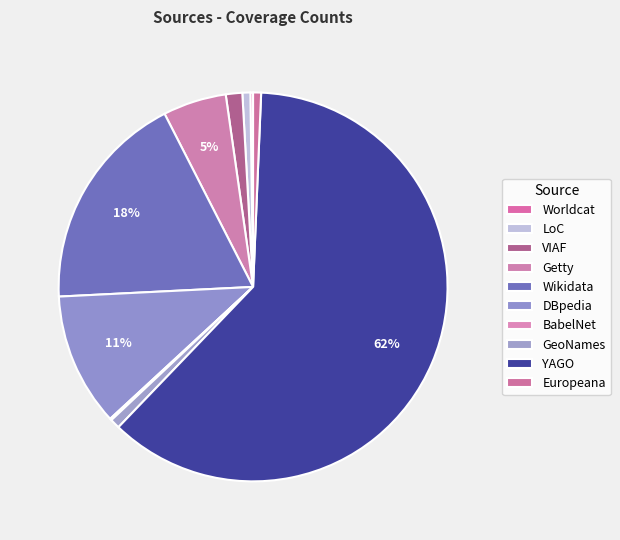

To the nearest percent, what percentage of the pie is GeoNames?

1%